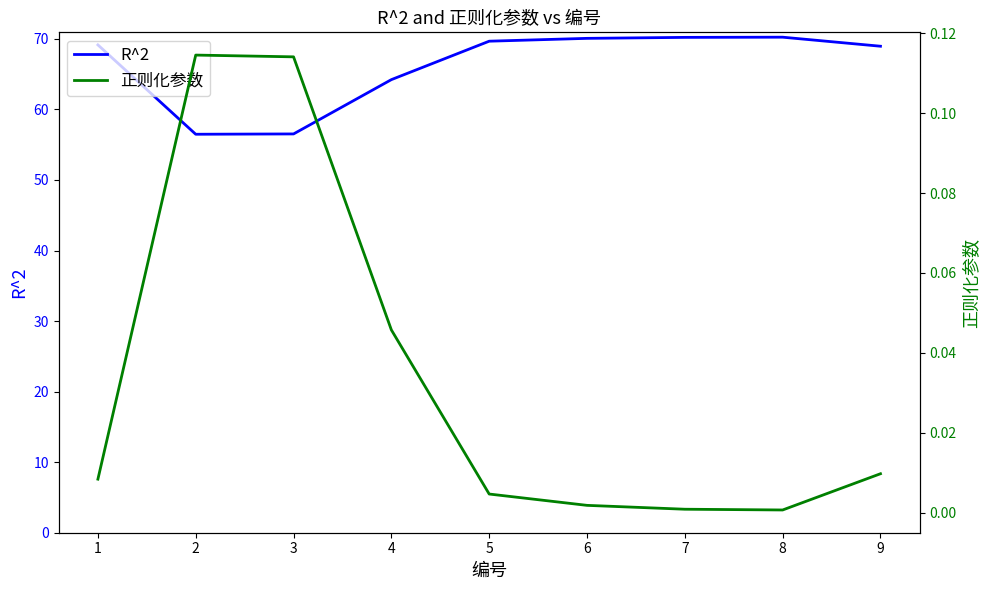

What is the average value of the R^2 series?

66.2